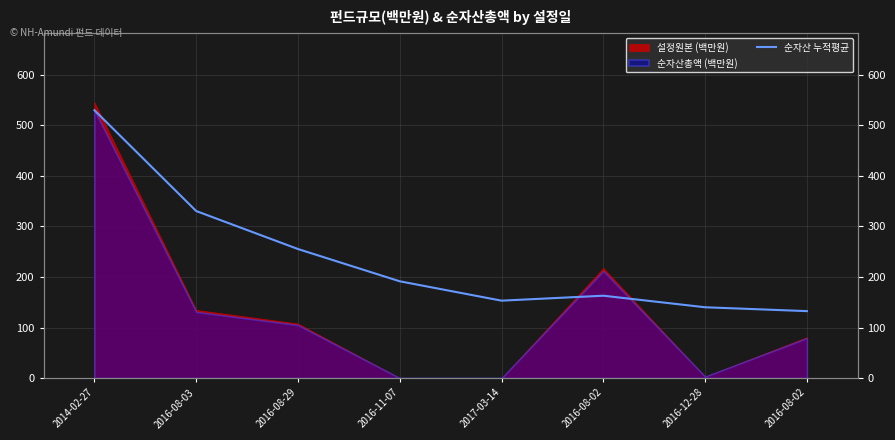

Which has a higher value, 2016-11-07 or 2016-08-29?

2016-08-29